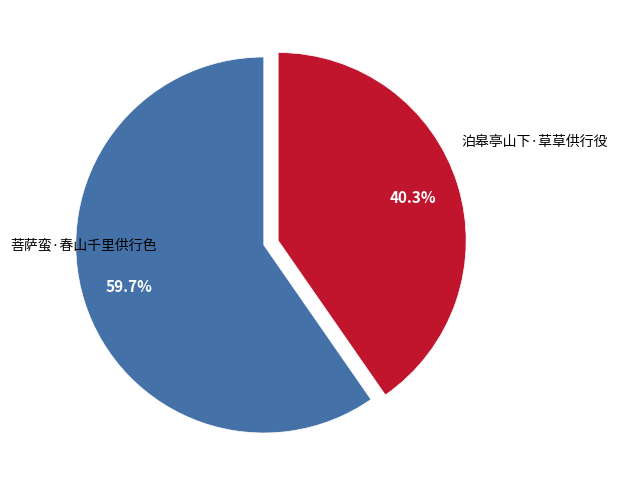

Does any single category account for the majority?

Yes